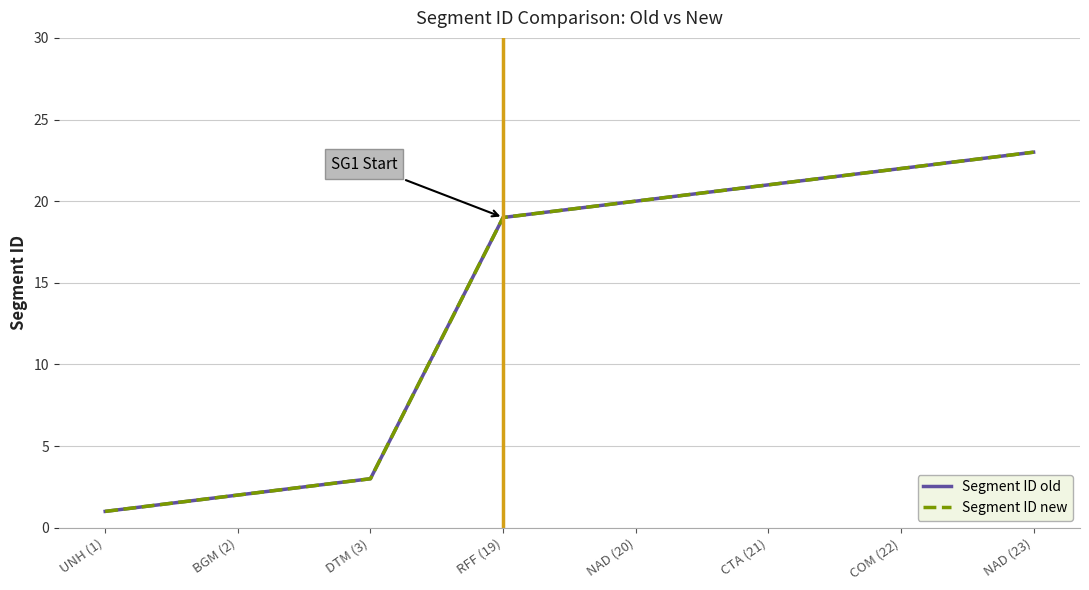

What position from the left is COM (22)?

7